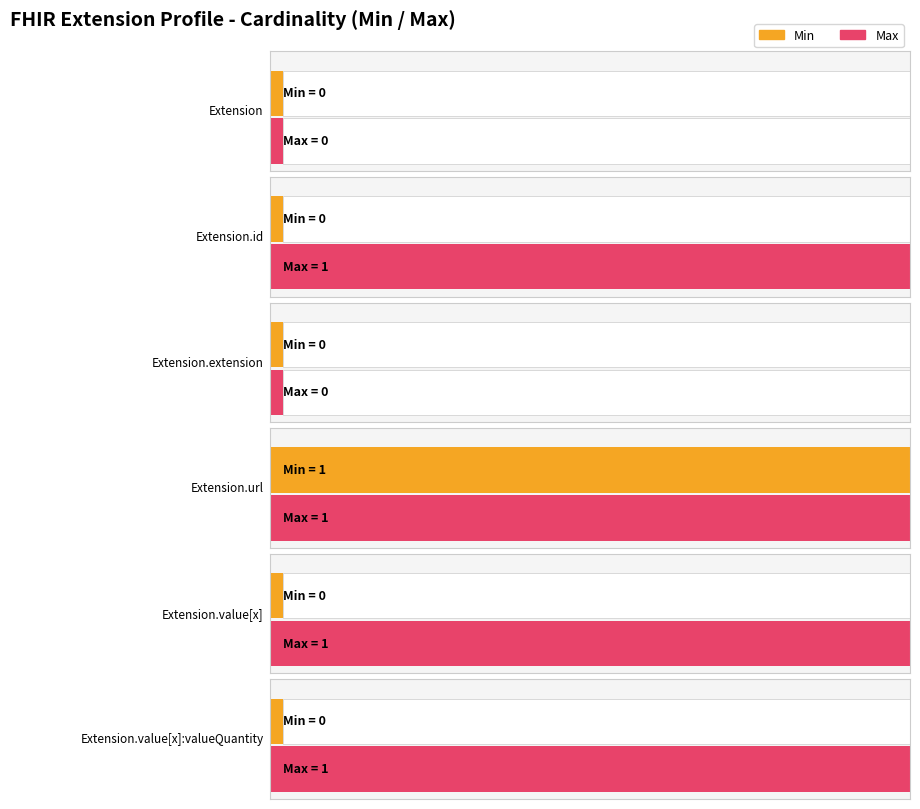

At which label is Base Min closest to 0?

Extension